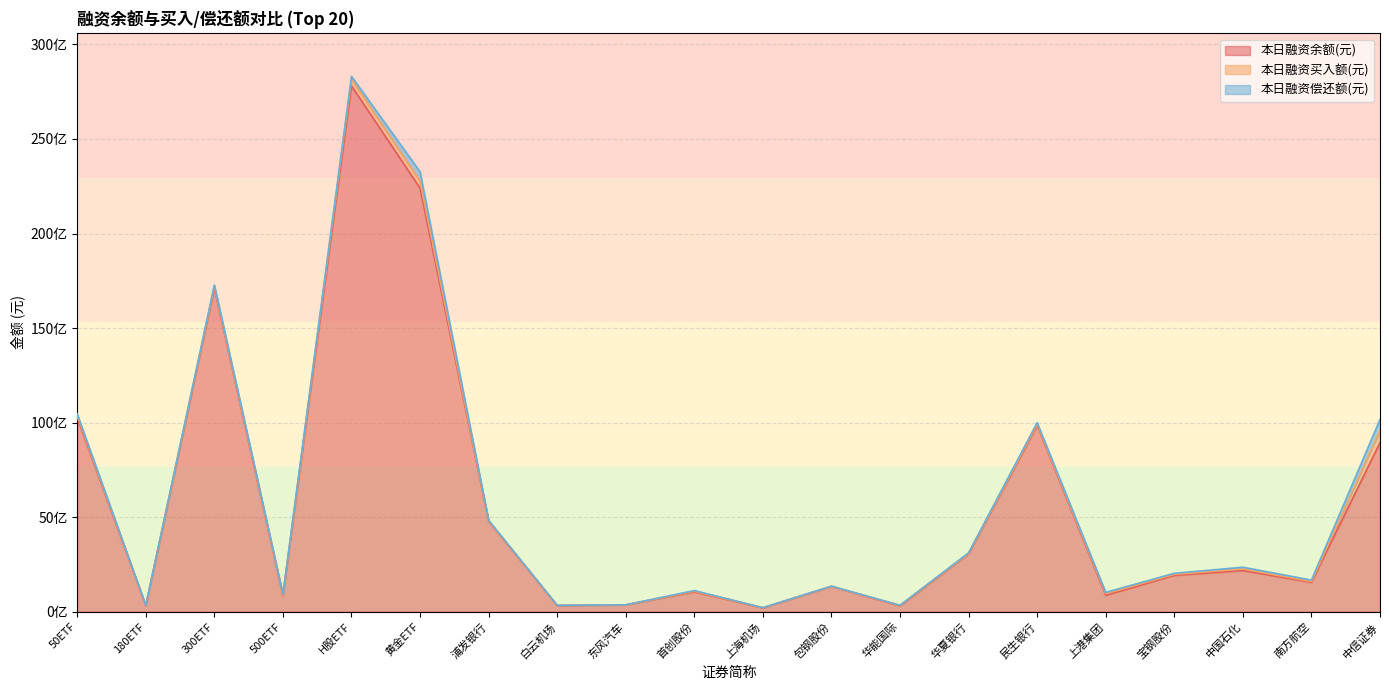

Count the number of categories in the chart.

20